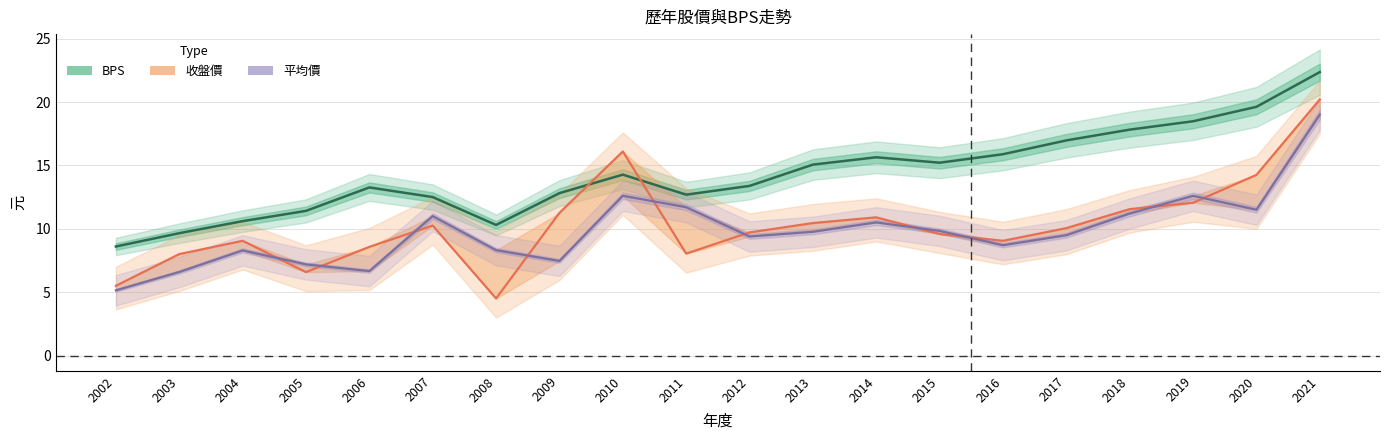

Which series has the widest spread of values?

收盤